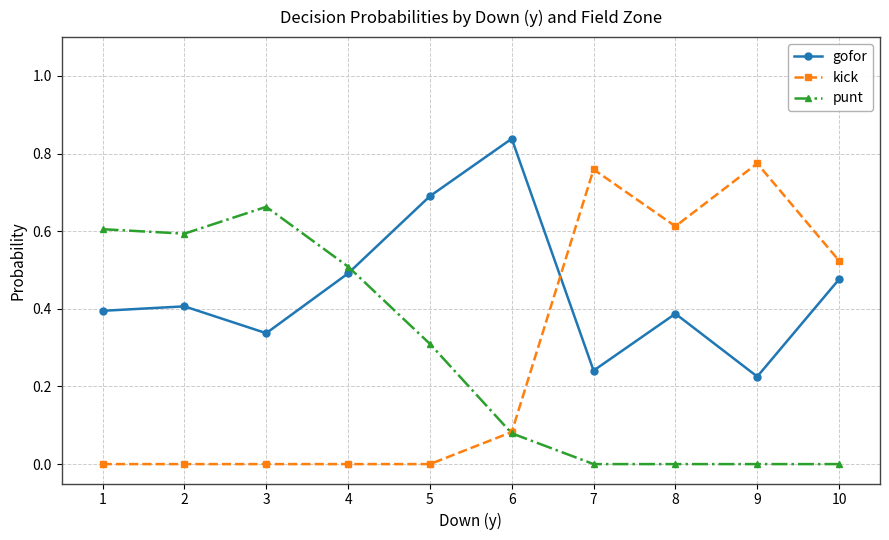

Is the value of gofor at 1 greater than the value of punt at 8?

Yes